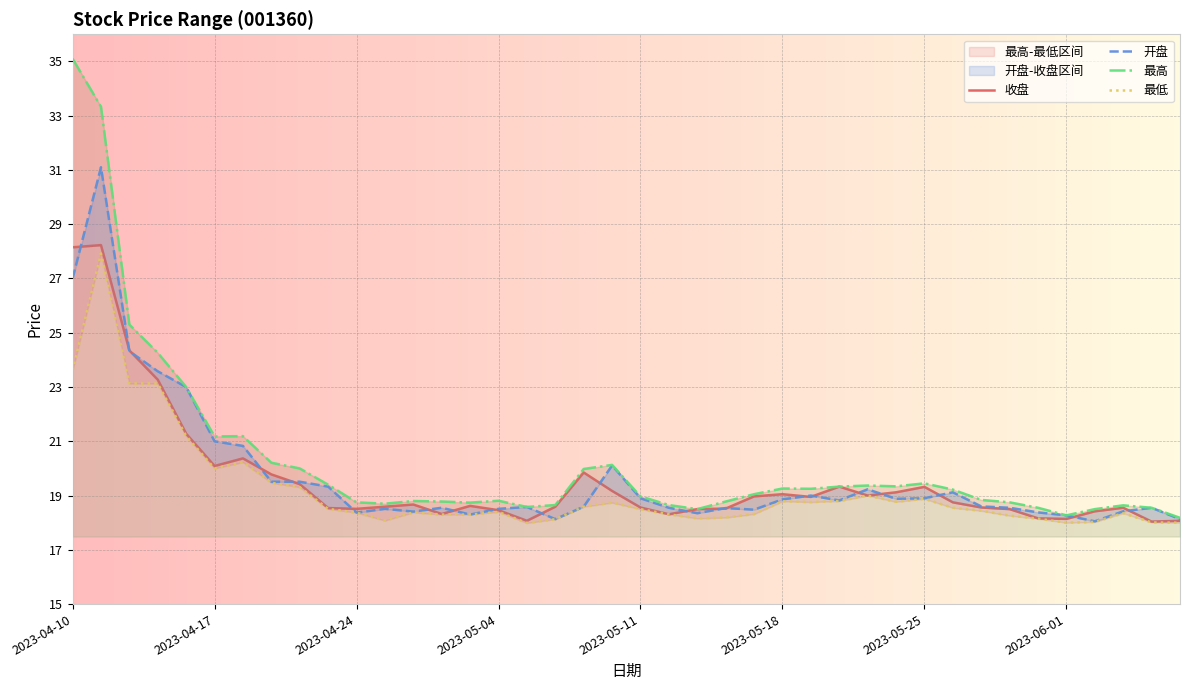

What is the value of the 开盘 point at the 24th from the left?

18.5